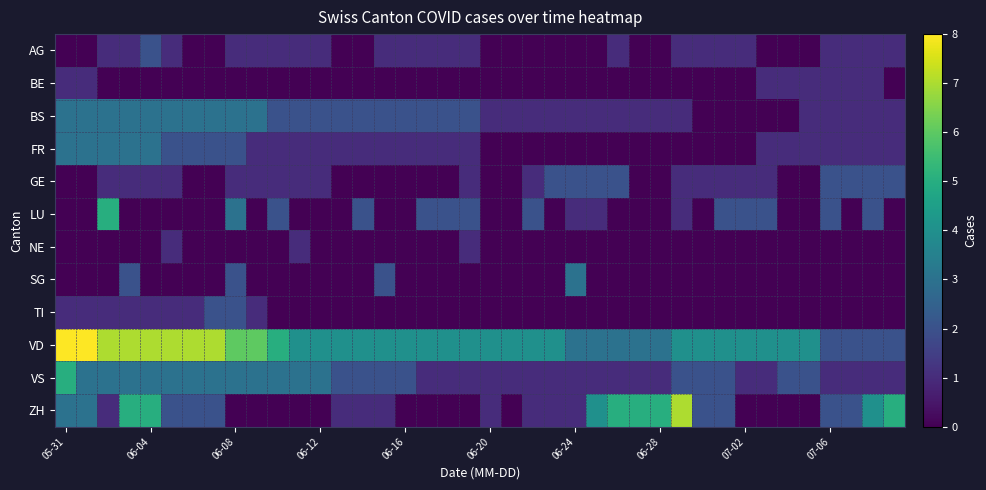

Which series has the widest spread of values?

ZH